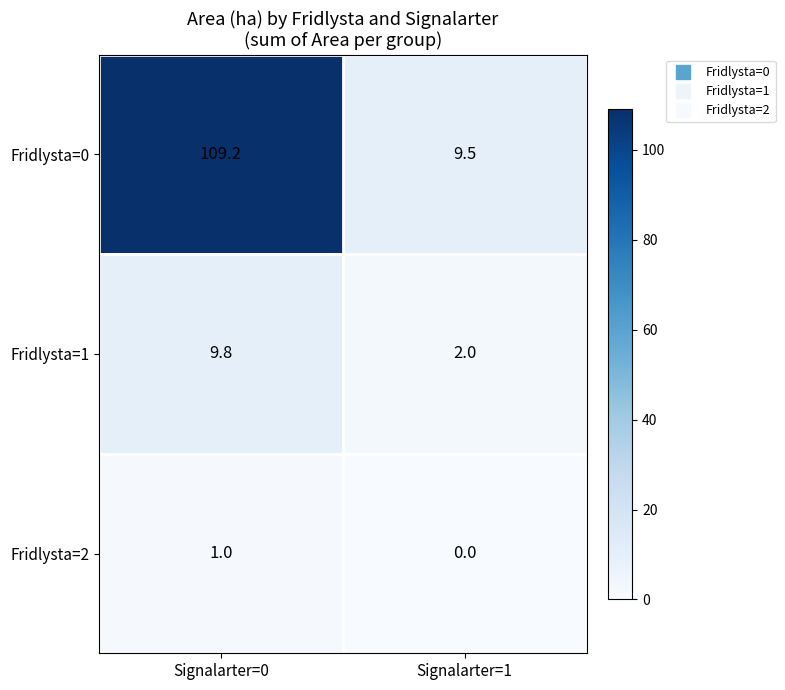

Which series has the largest total across all categories?

Fridlysta=0